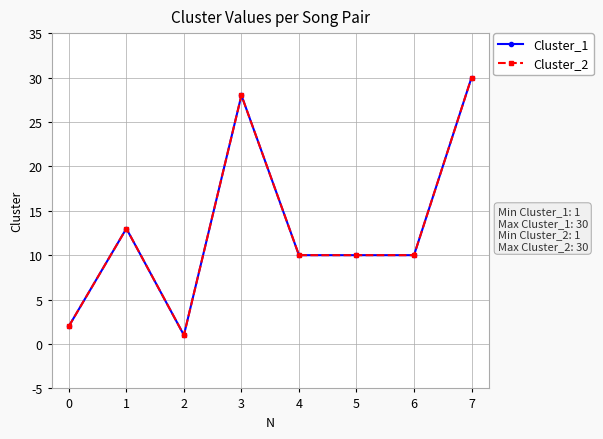

What is the difference between the Cluster_2 values at 4 and 1?

3